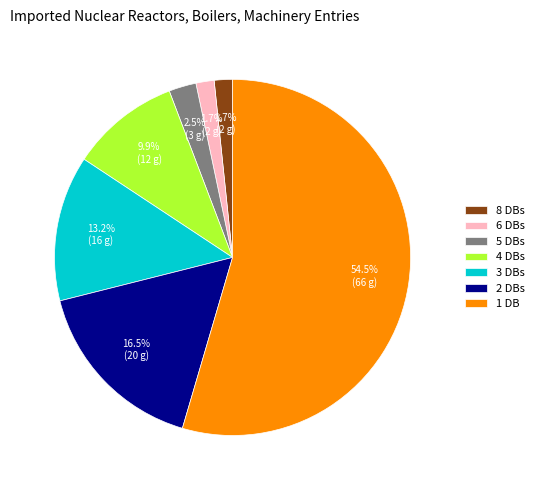

Which slice is the largest?

1 DB